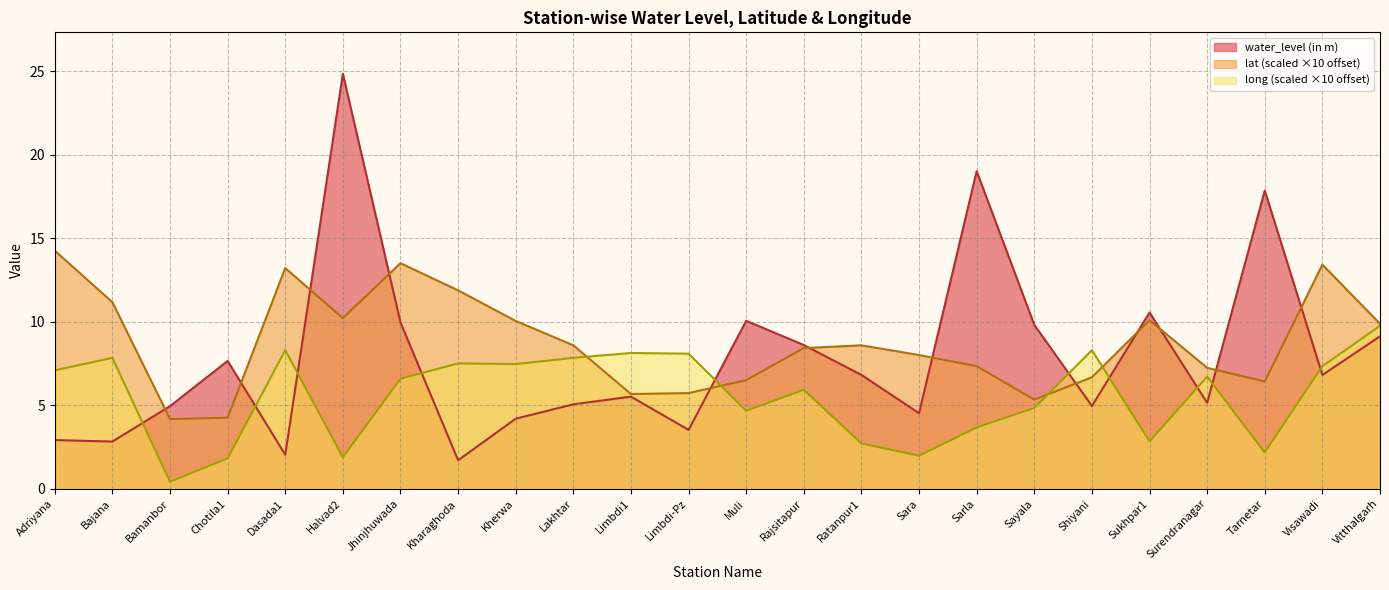

At which label is long closest to 5?

Sayala